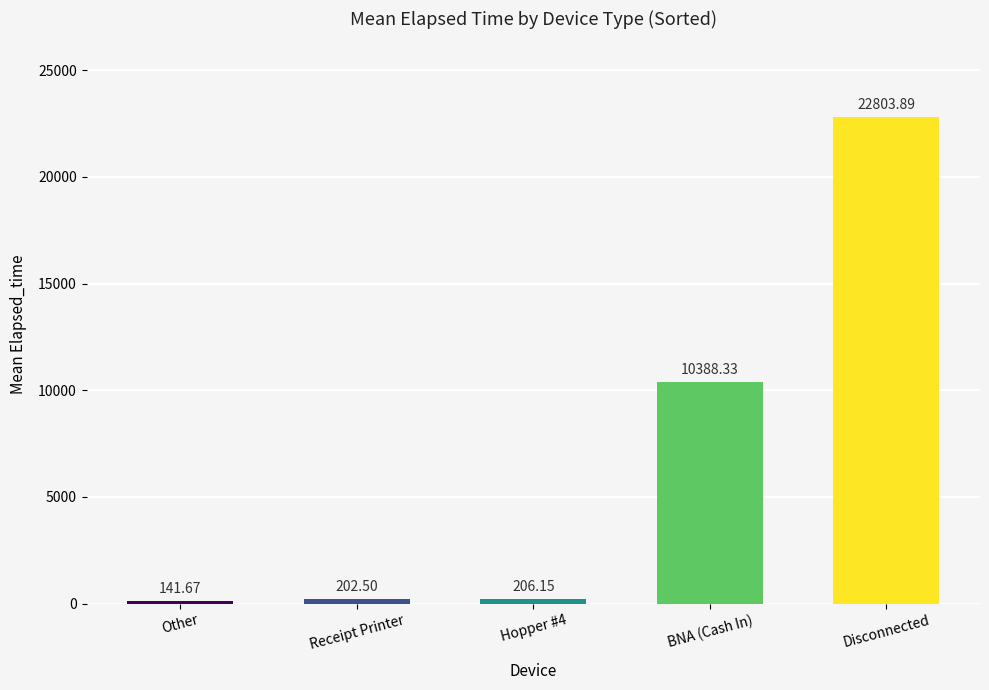

What is the label of the 3rd bar from the right?

Hopper #4